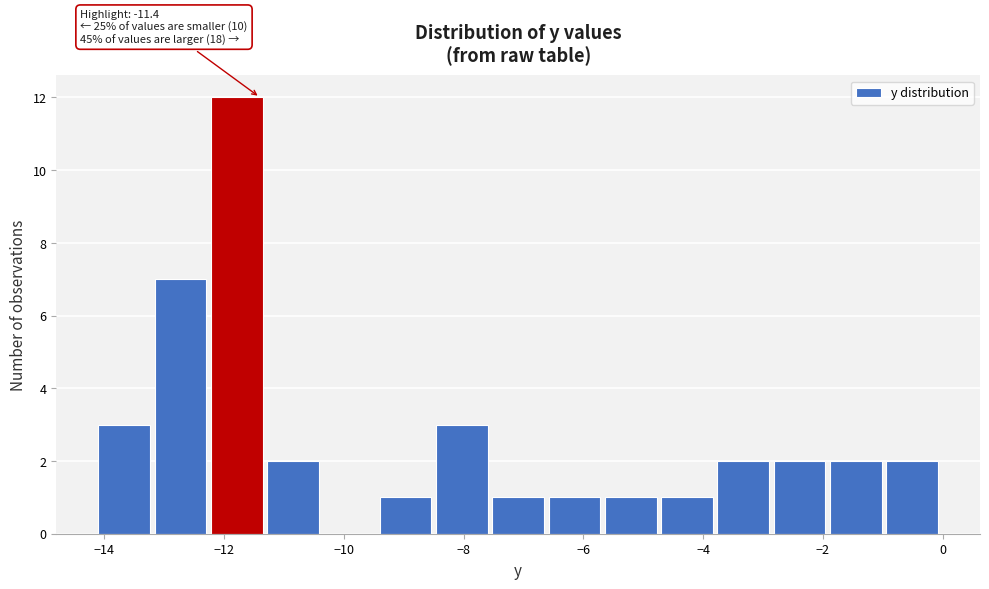

Which range on the x-axis has the tallest bar?

-12.22 to -11.28